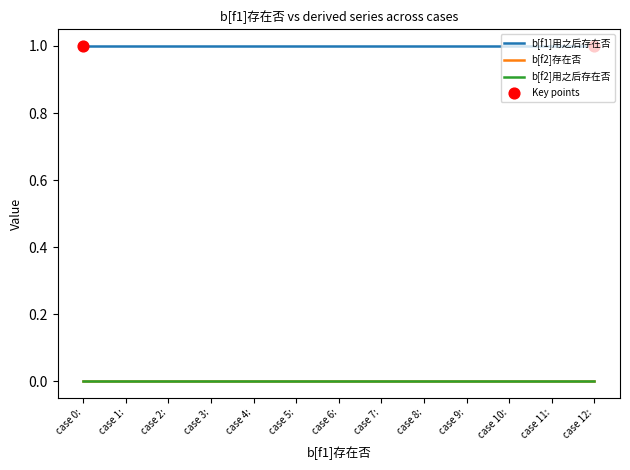

At which category is the sum across all series the highest?

case 0: